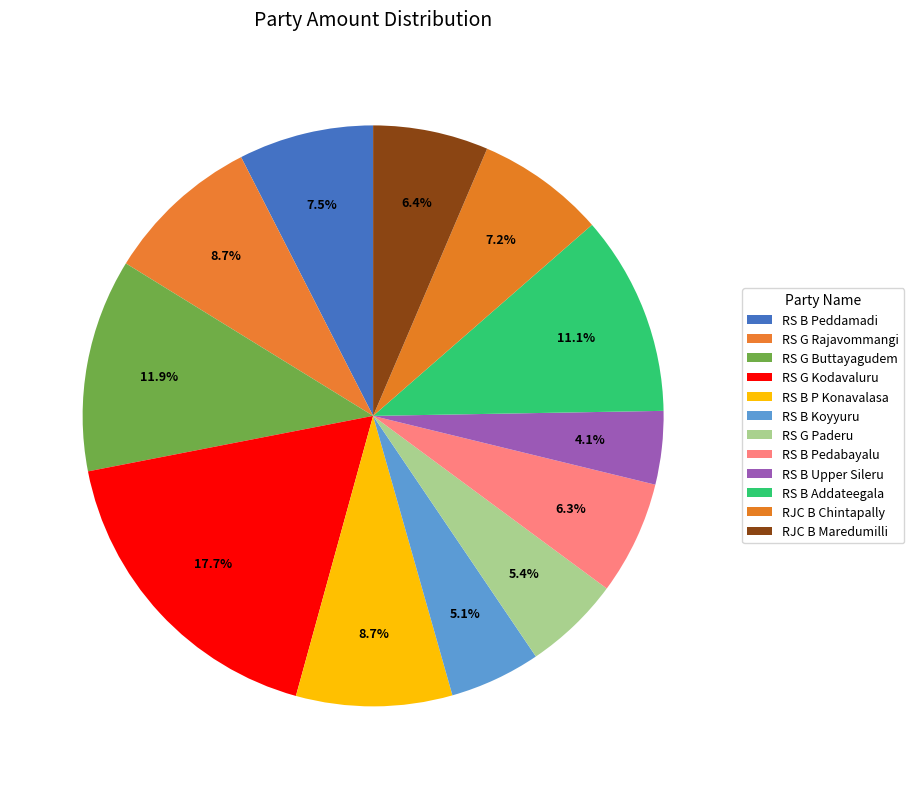

Which slice is the smallest?

RS B Upper Sileru